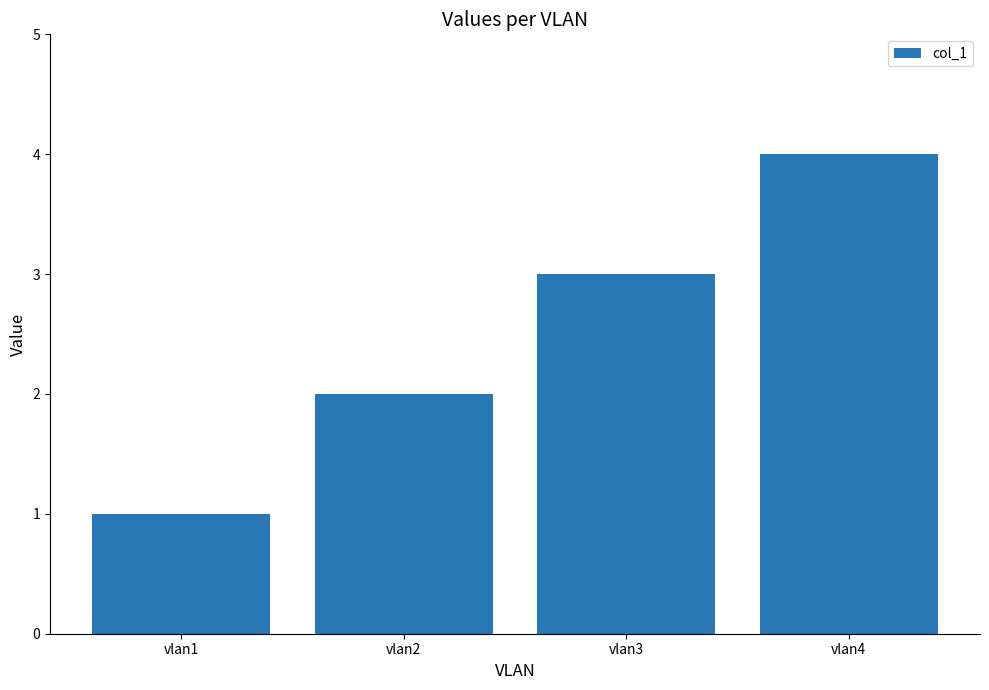

How many series are shown in this chart?

1